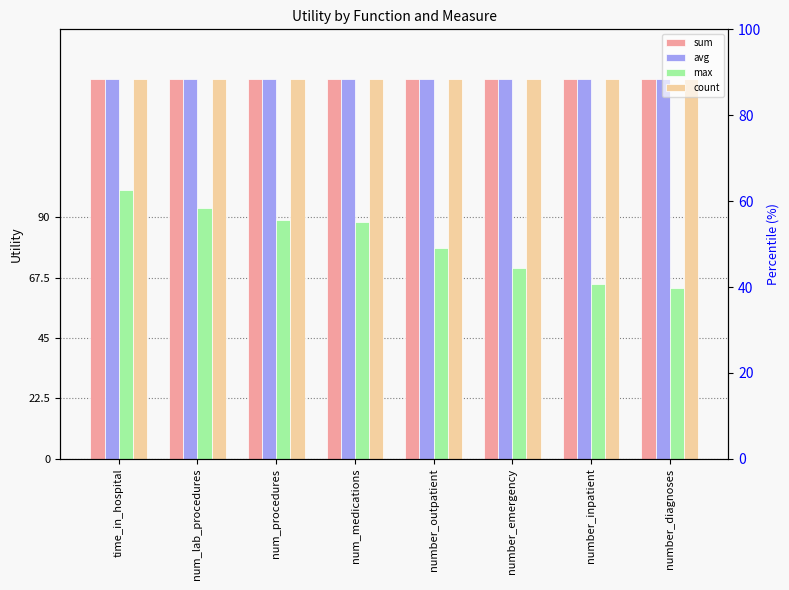

Where is count nearest to the value 1?

time_in_hospital